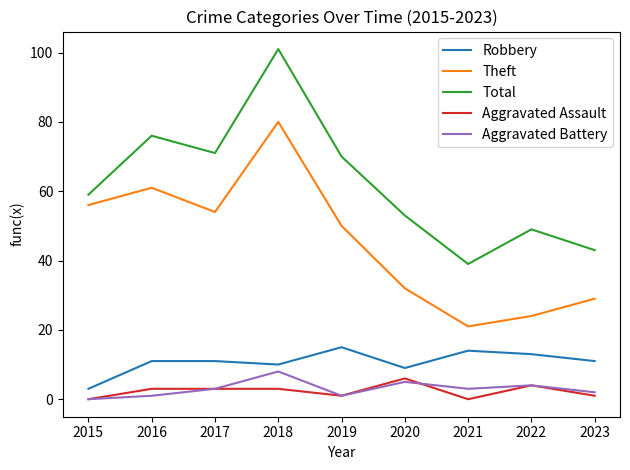

True or false: Theft and Aggravated Assault intersect in this chart.

False